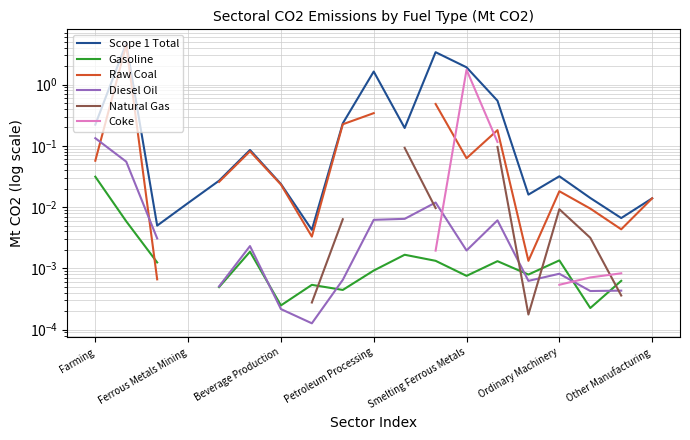

Does the chart have visible grid lines?

Yes